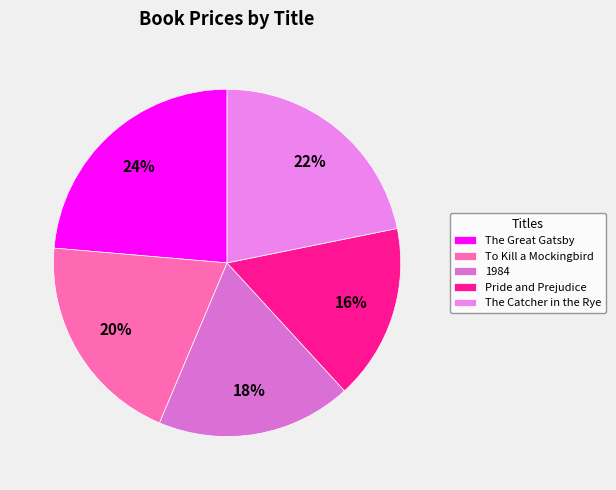

Is the sum of To Kill a Mockingbird and The Great Gatsby greater than half?

No